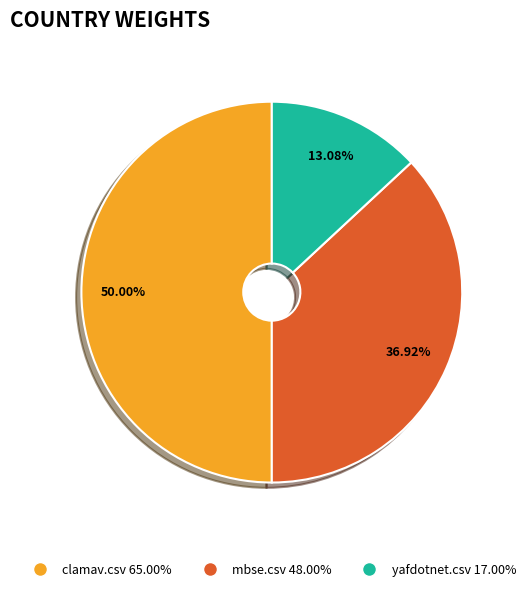

To the nearest percent, what is the difference between the largest and smallest slice percentages?

37%